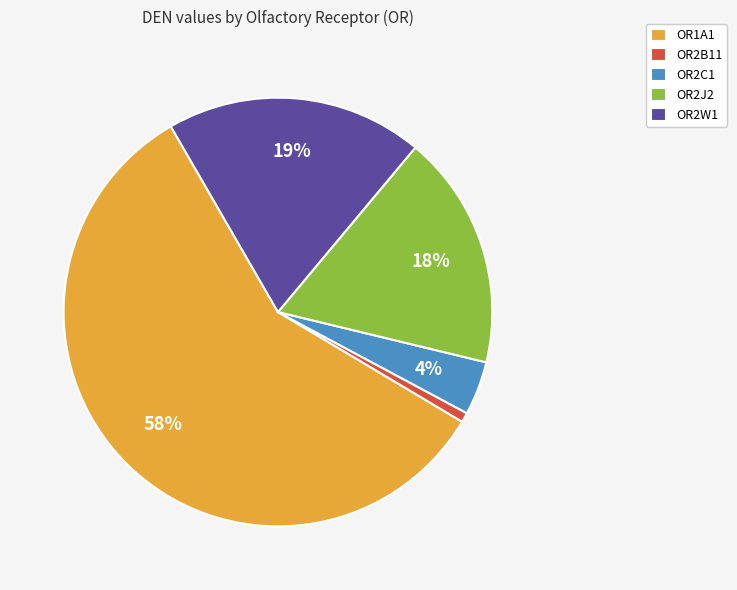

To the nearest percent, what is the difference between the largest and smallest slice percentages?

57%